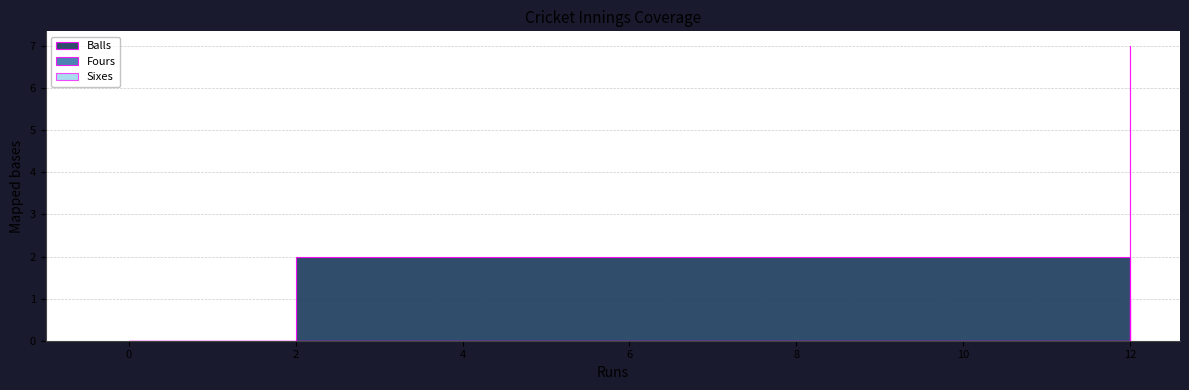

What is the difference between the maximum and minimum values in the Fours series?

1